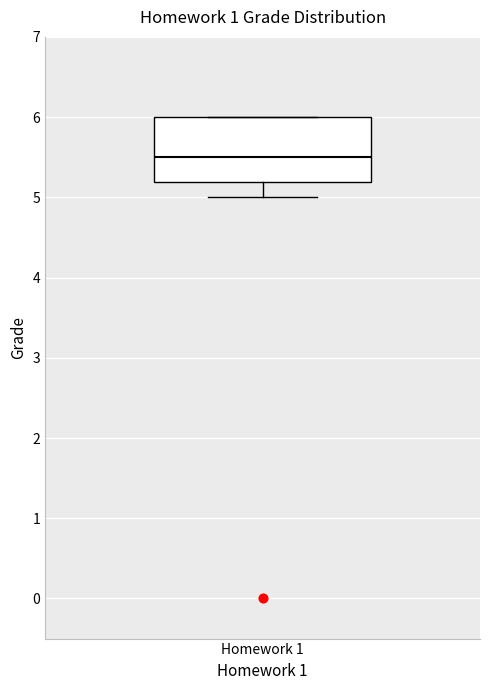

Transcribe this box plot: give where the median line is, the range the box spans, and where the two whiskers end, as read against the y-axis. The values are not printed on the chart, so give them approximately, as read against the axis.

median 5.5, box 5.2 to 6.0, whiskers 5.0 to 6.0